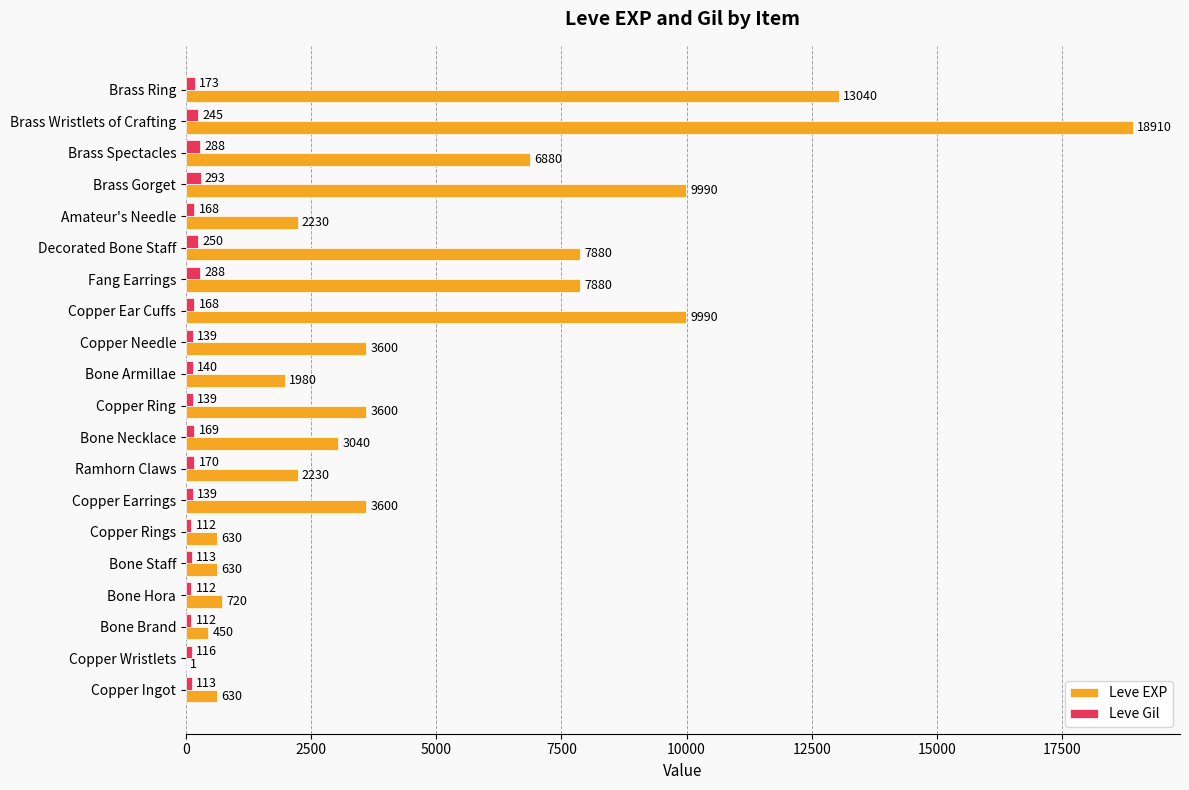

Which series has the largest range (max minus min)?

Leve EXP